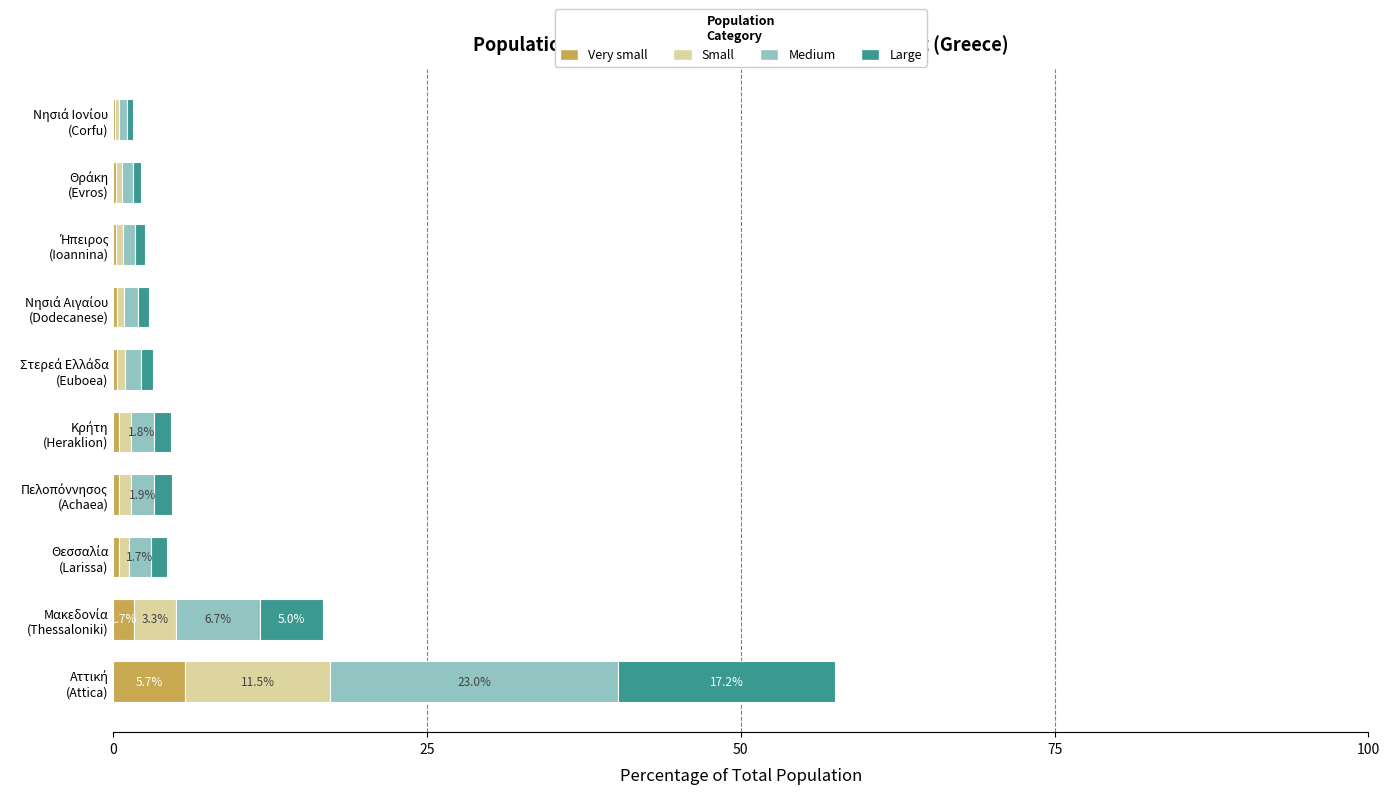

How many data points does each series have?

10